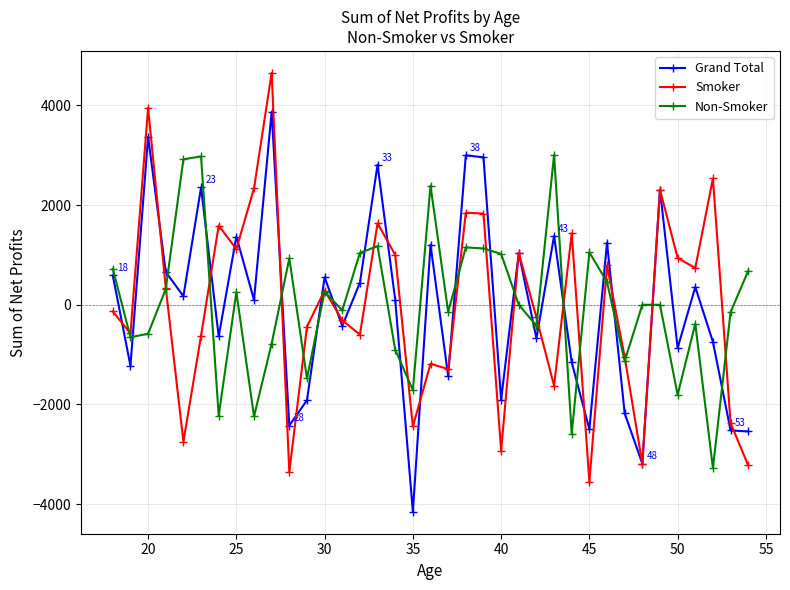

True or false: Grand Total has more than 2 points higher than both neighbors.

True